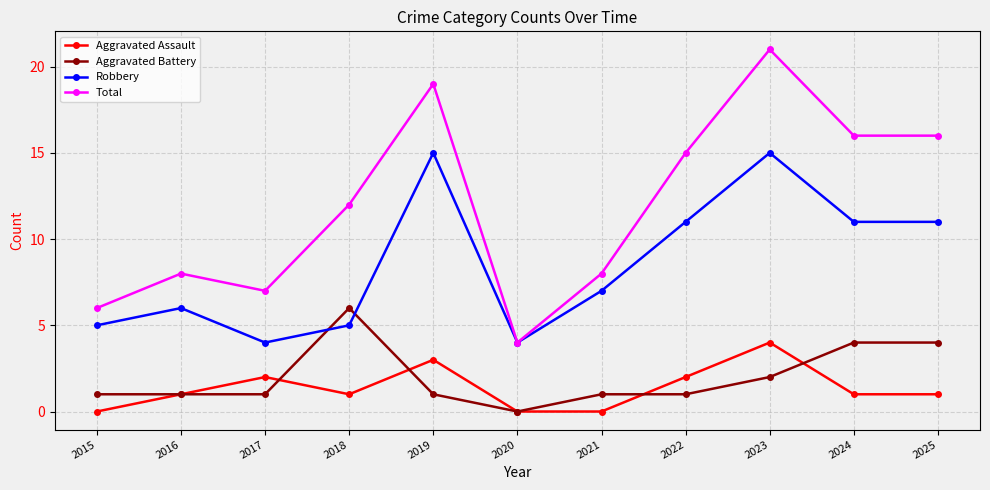

Where is the first local maximum for Total?

2016